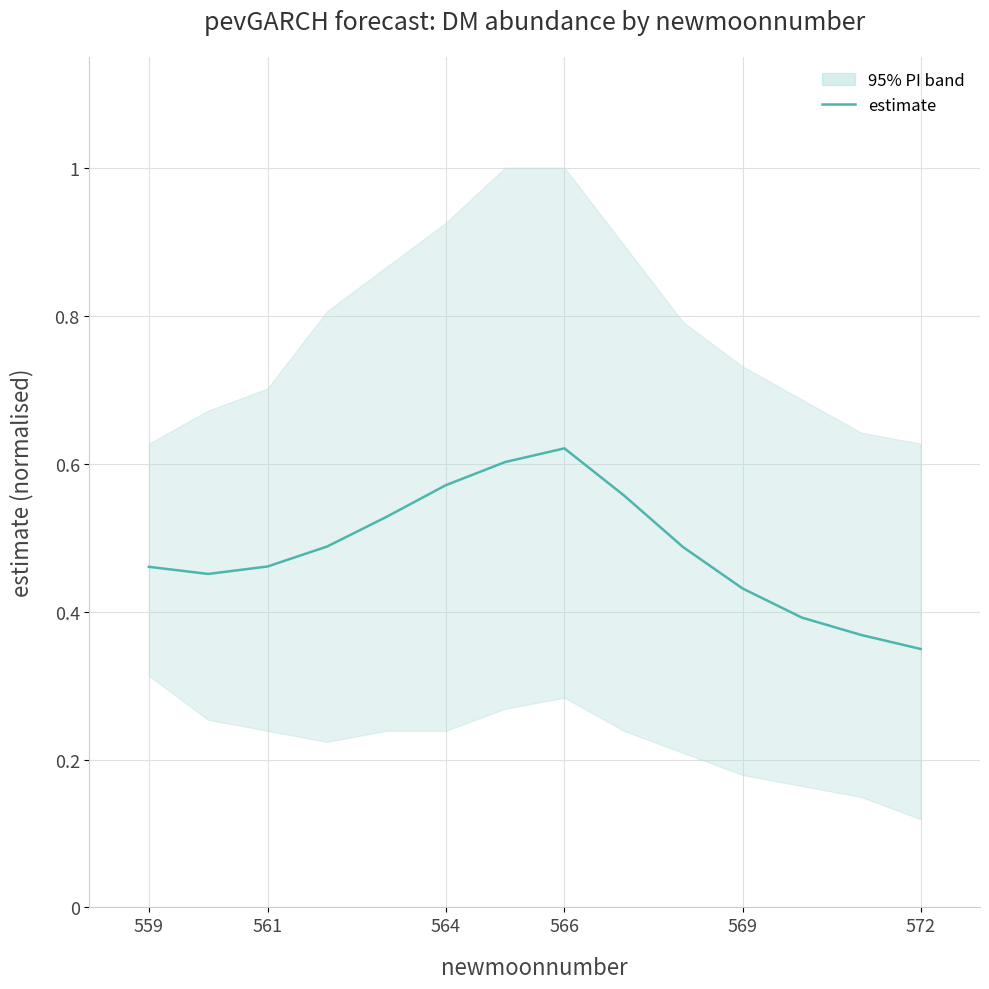

Where is the first local maximum?

566